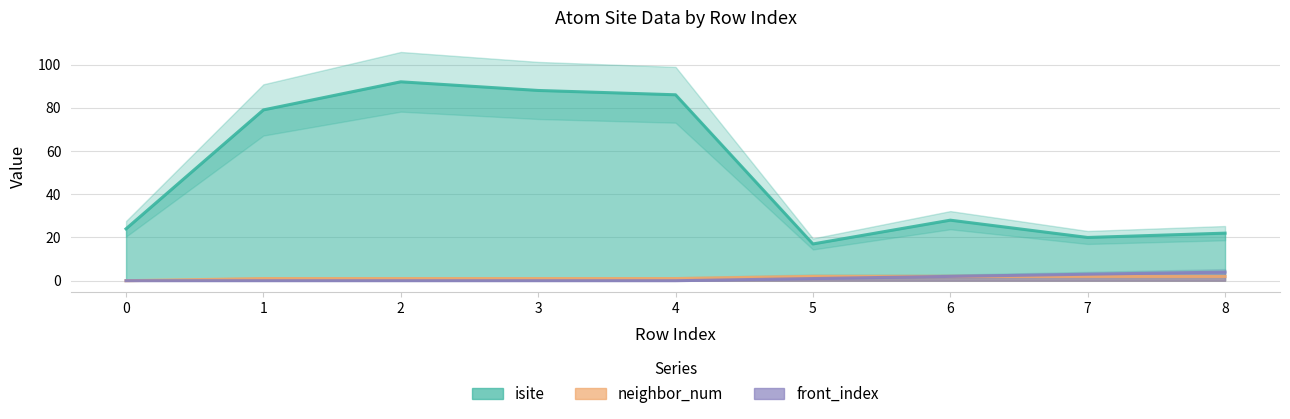

List the series in order of their peak value, highest first.

isite, front_index, neighbor_num